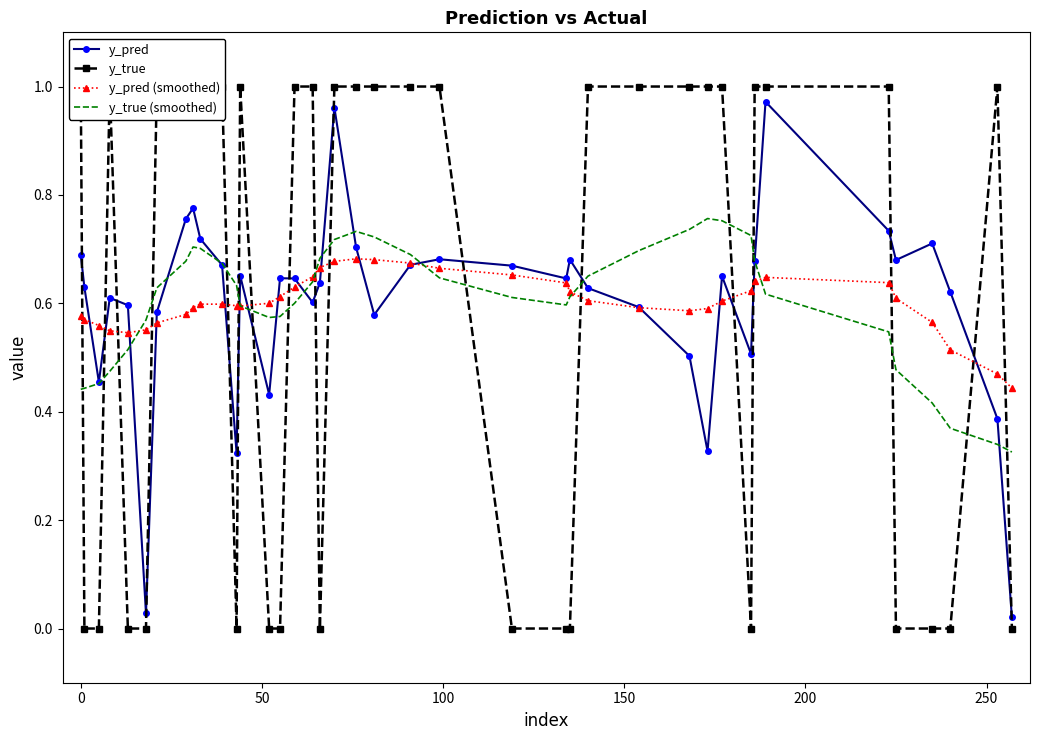

In y_true, how many points are lower than both neighbors (excluding endpoints)?

3